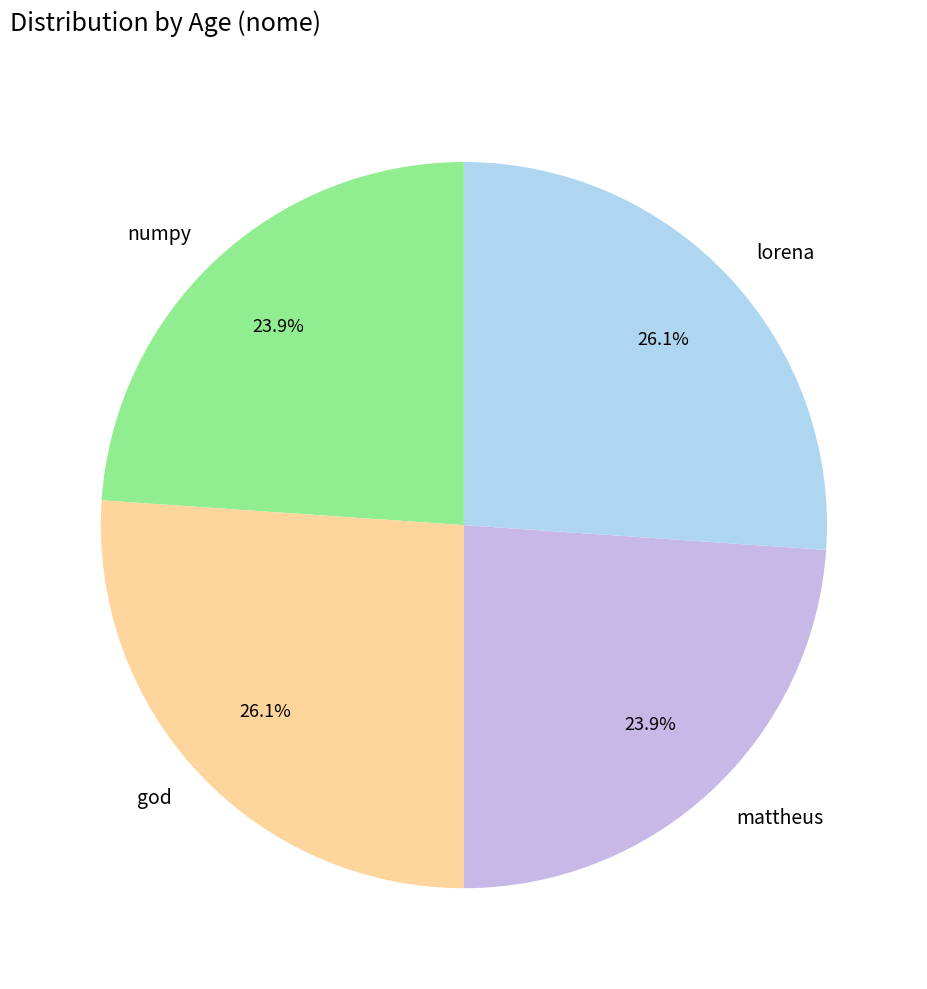

Is it true that mattheus is 36% of the pie?

False